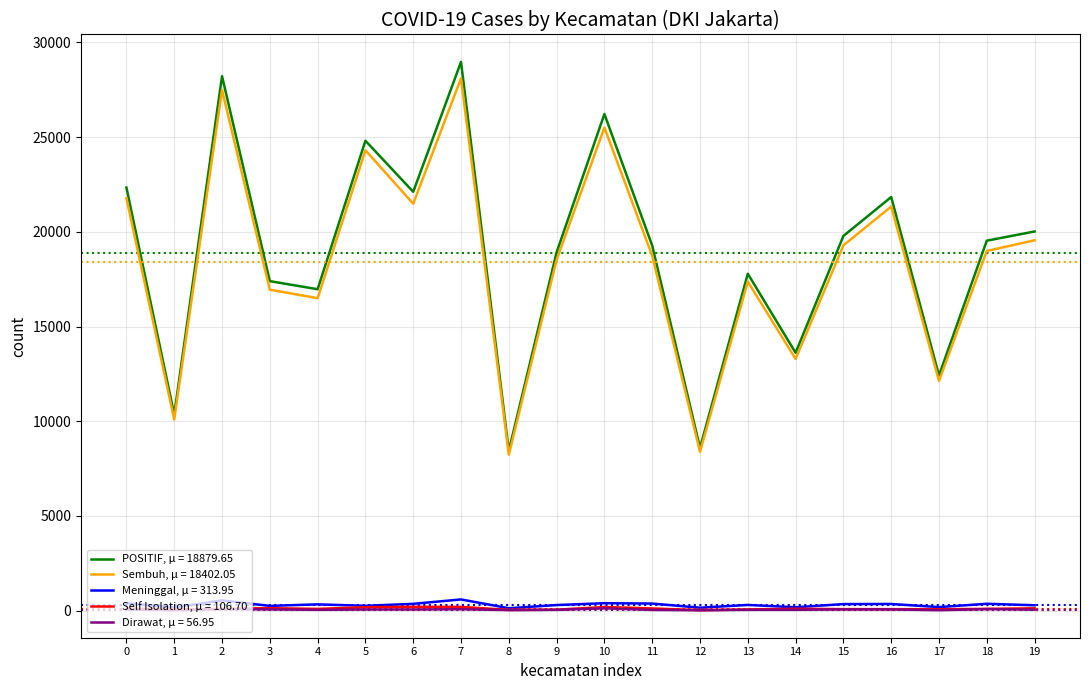

True or false: Sembuh, μ = 18402.05 and Dirawat, μ = 56.95 cross at least once.

False